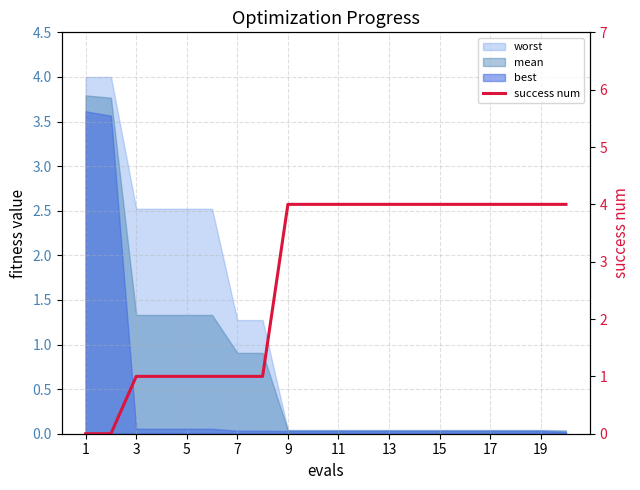

The value at 13 is 4. True or false?

True